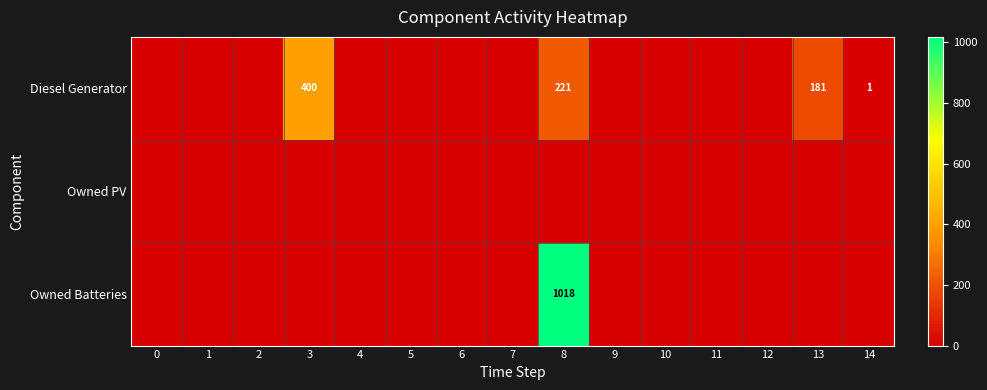

List the series in order of their overall mean, lowest first.

Owned PV, Diesel Generator, Owned Batteries